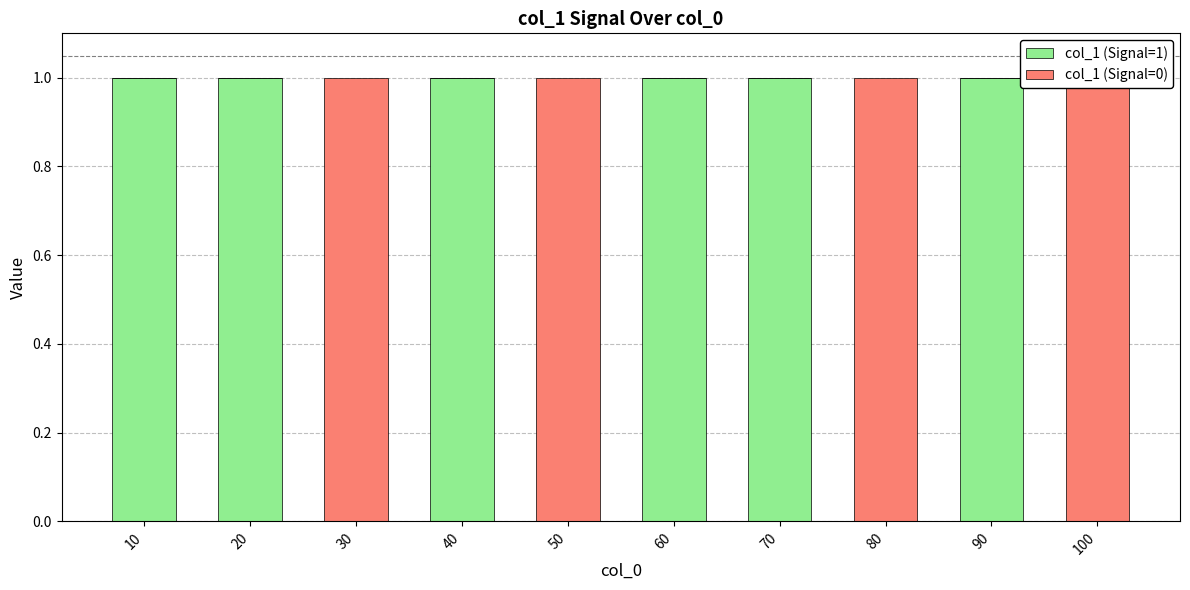

Rank the categories by col_1 (Signal=0) value from highest to lowest.

30, 50, 80, 100, 10, 20, 40, 60, 70, 90